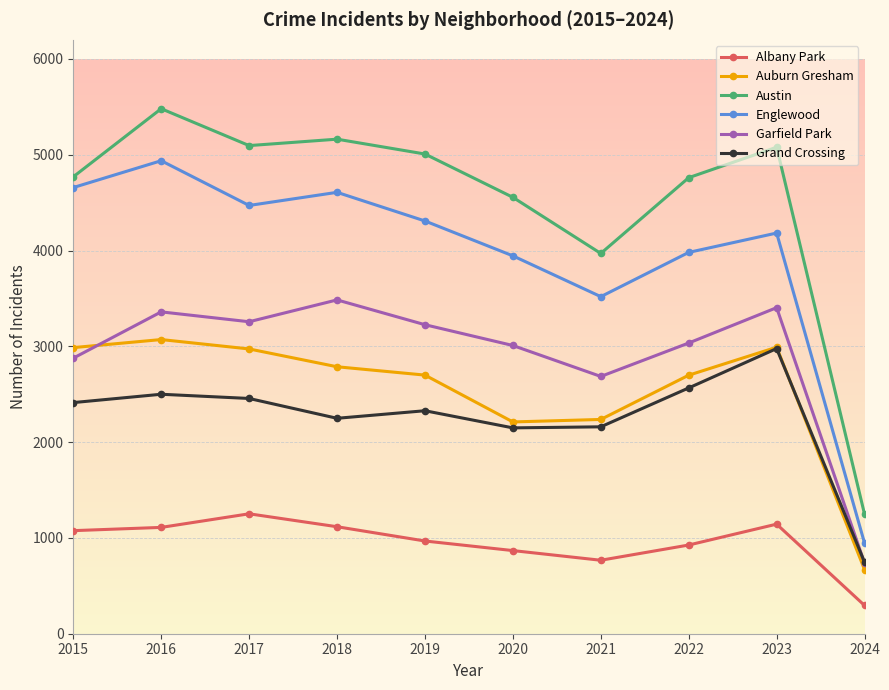

What value does the Austin series have at 2023?

5079